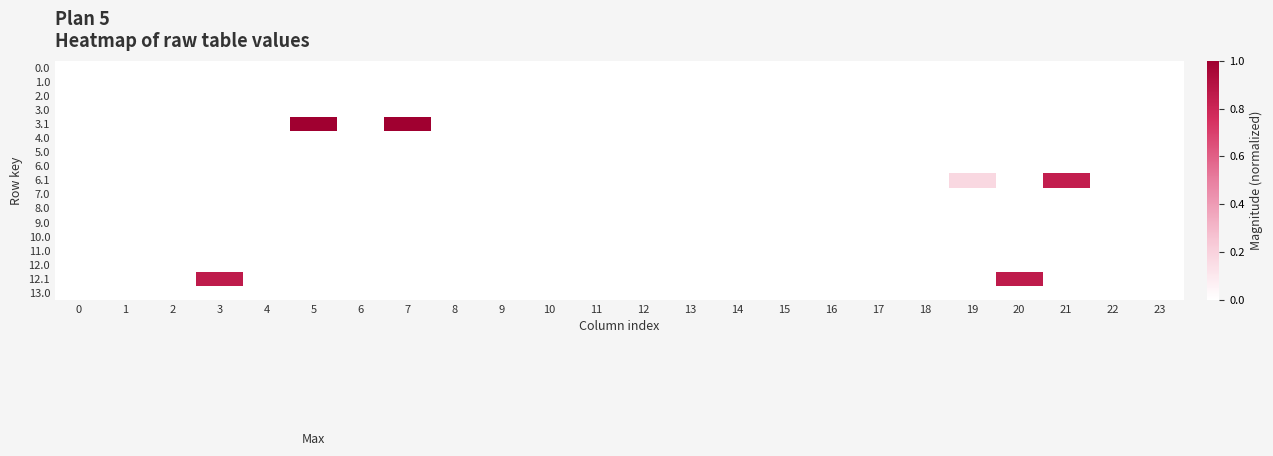

Count the number of categories in the chart.

24